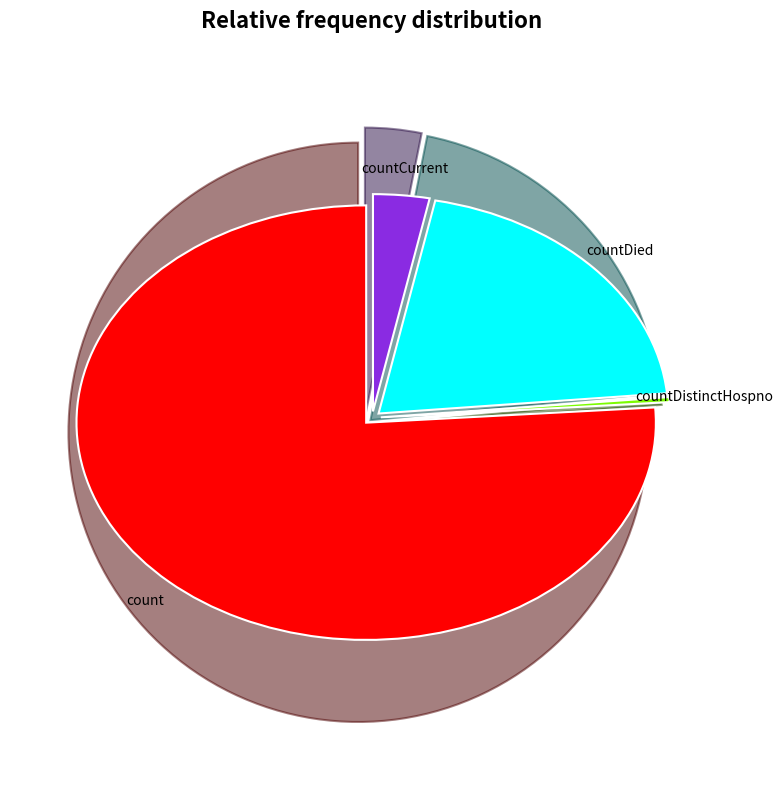

Rank the categories by value from highest to lowest.

count, countDied, countCurrent, countDistinctHospno